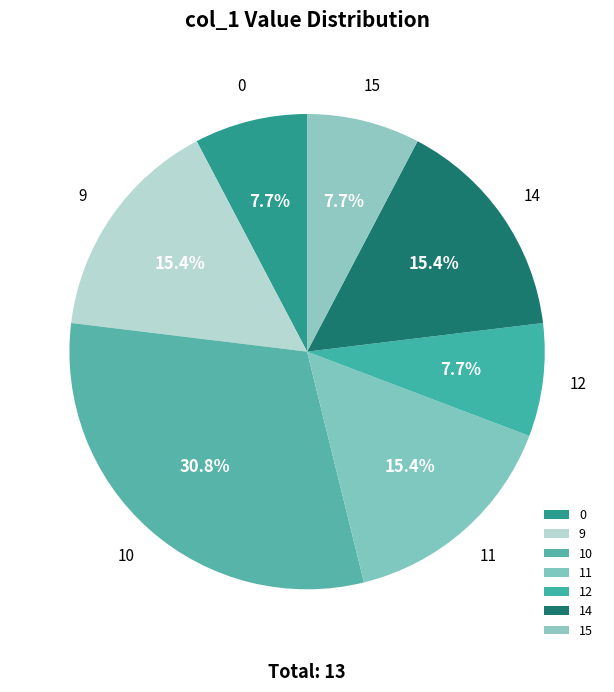

True or false: 11 accounts for 26% of the total.

False